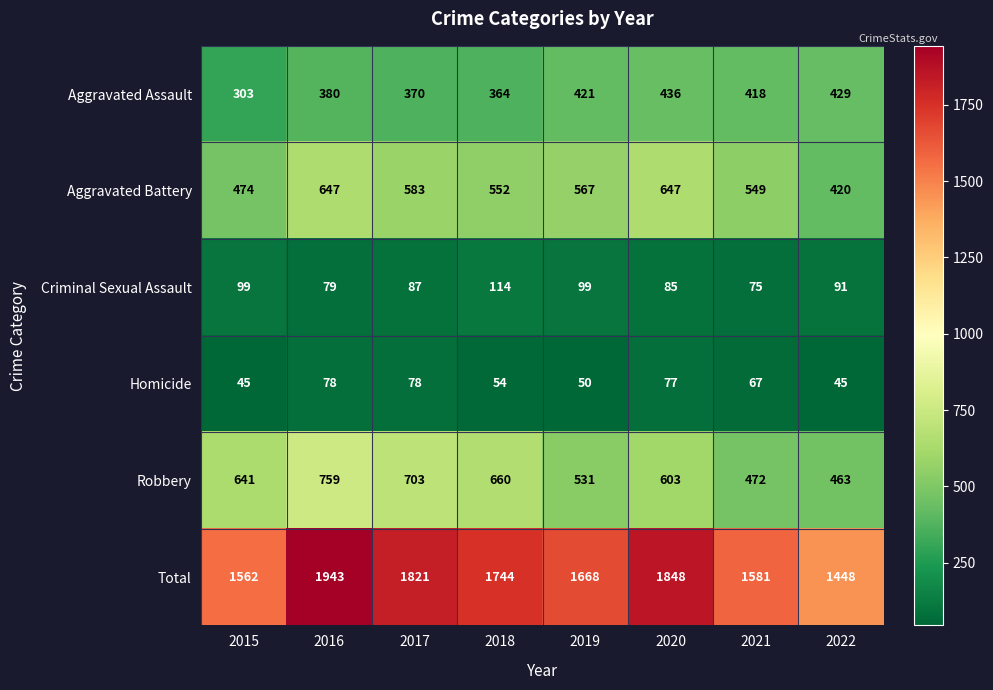

At how many categories does at least one series exceed 451?

8